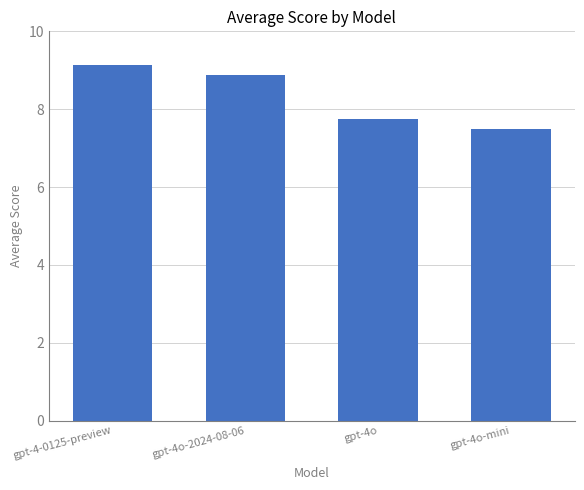

What is the approximate value at gpt-4o-2024-08-06?

8.9